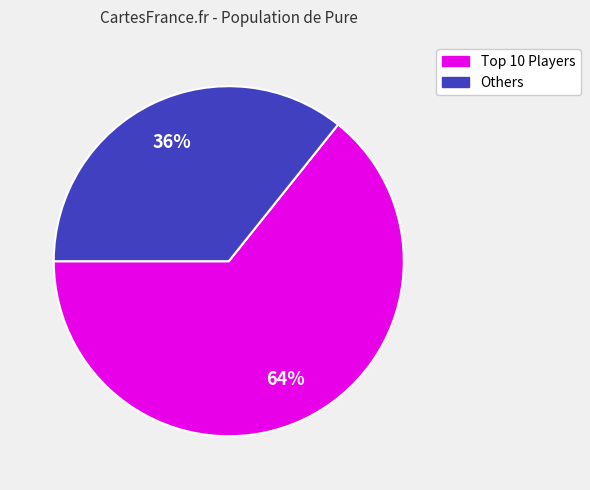

Is there any slice that represents more than half of the pie?

Yes